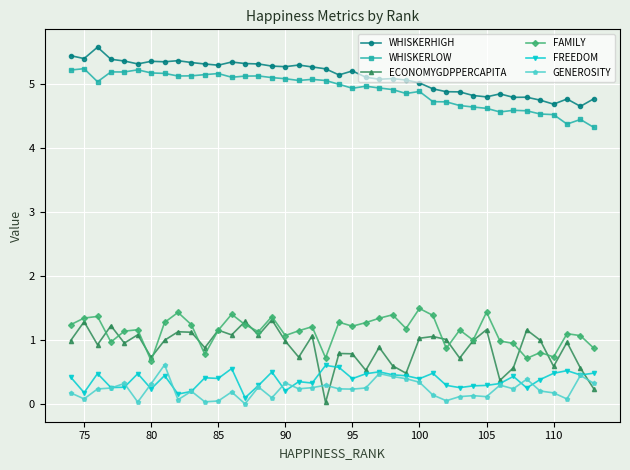

Which series has the widest spread of values?

ECONOMYGDPPERCAPITA